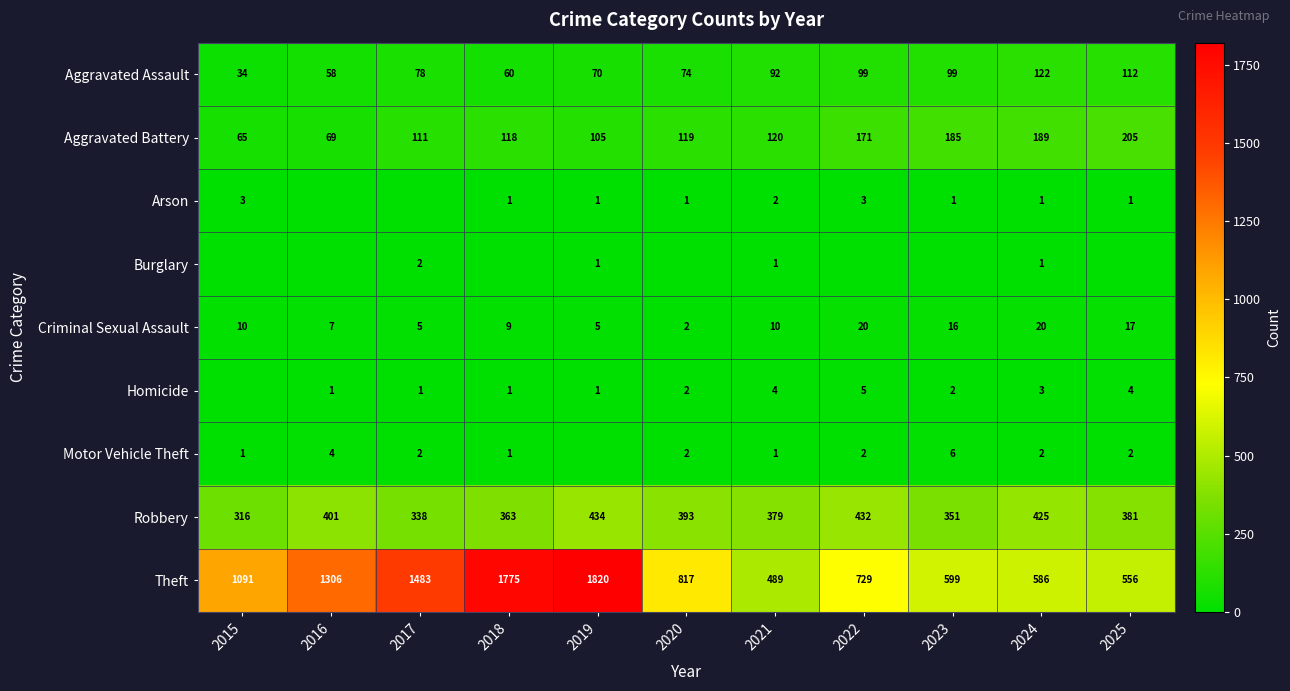

Which has a higher value, 2016 or 2021?

2021